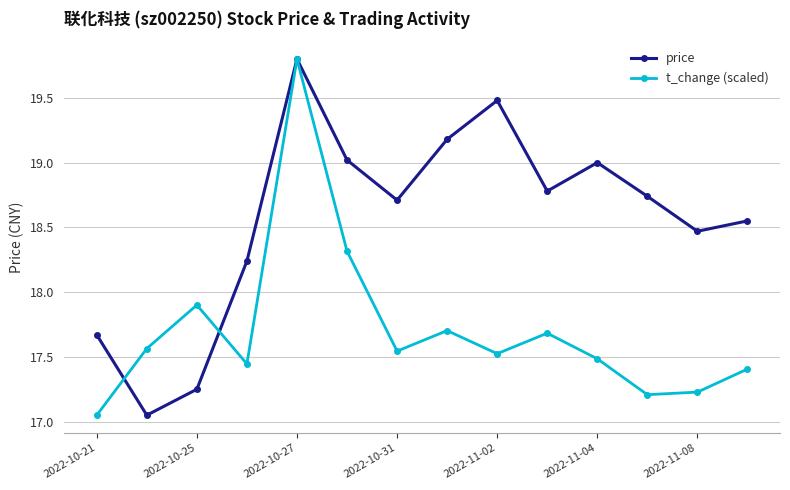

What is the value of the t_change (scaled) point at the 8th from the left?

17.7